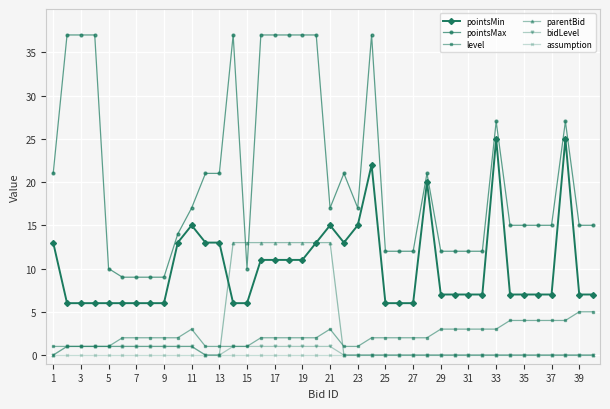

Which series has the widest spread of values?

pointsMax